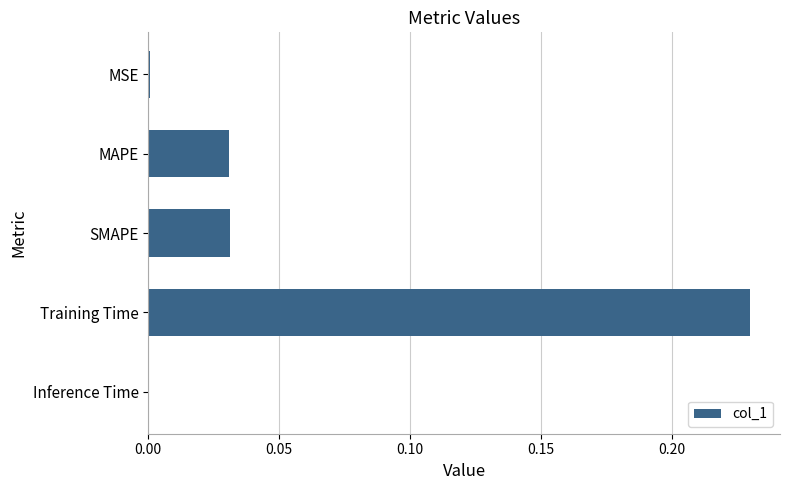

Which label corresponds to the largest value in the chart?

Training Time